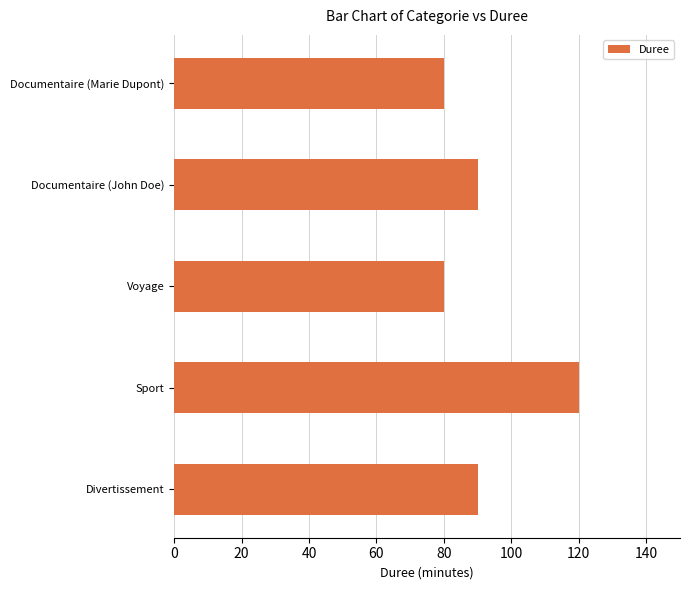

Reading bottom to top, extract all data points from this chart.

90	120	80	90	80